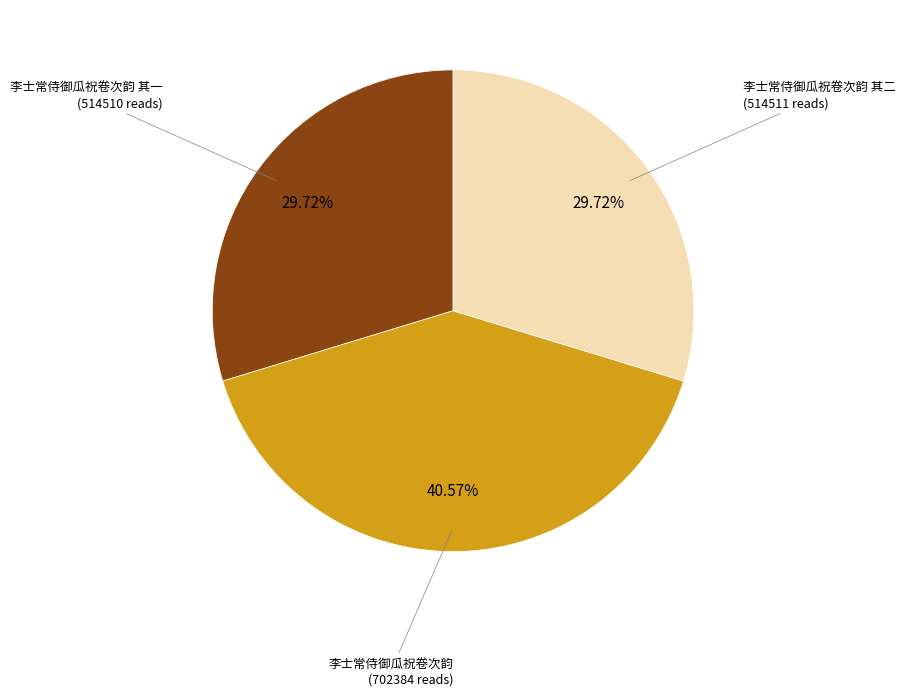

Does any single category account for the majority?

No